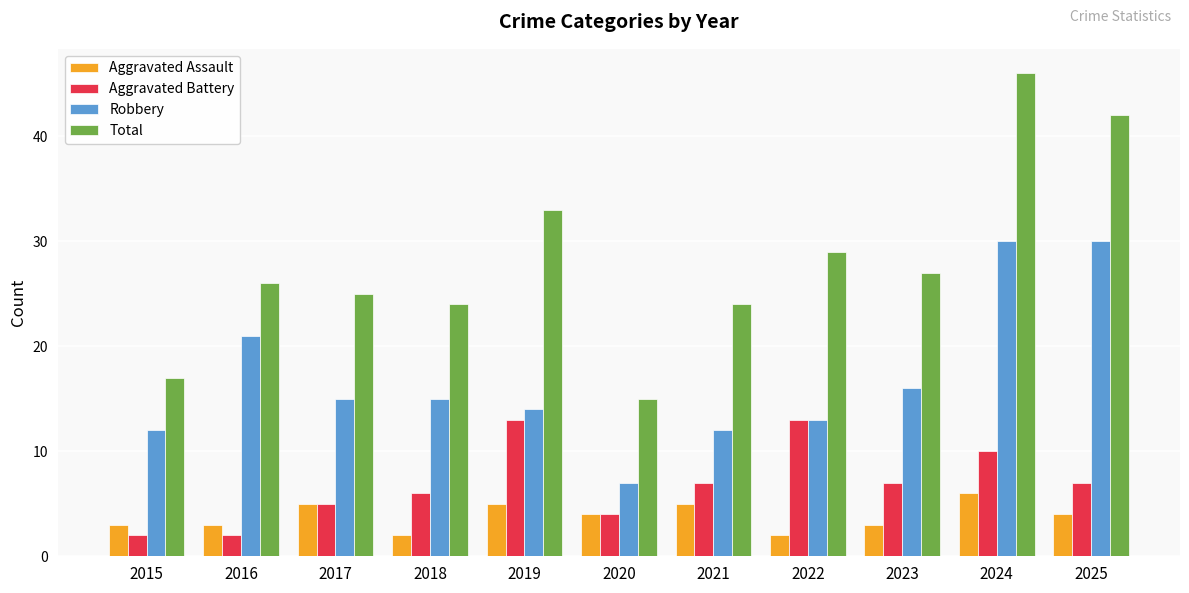

Reading right to left, what are all the values shown in this chart?

Aggravated Assault: 4	6	3	2	5	4	5	2	5	3	3
Aggravated Battery: 7	10	7	13	7	4	13	6	5	2	2
Robbery: 30	30	16	13	12	7	14	15	15	21	12
Total: 42	46	27	29	24	15	33	24	25	26	17